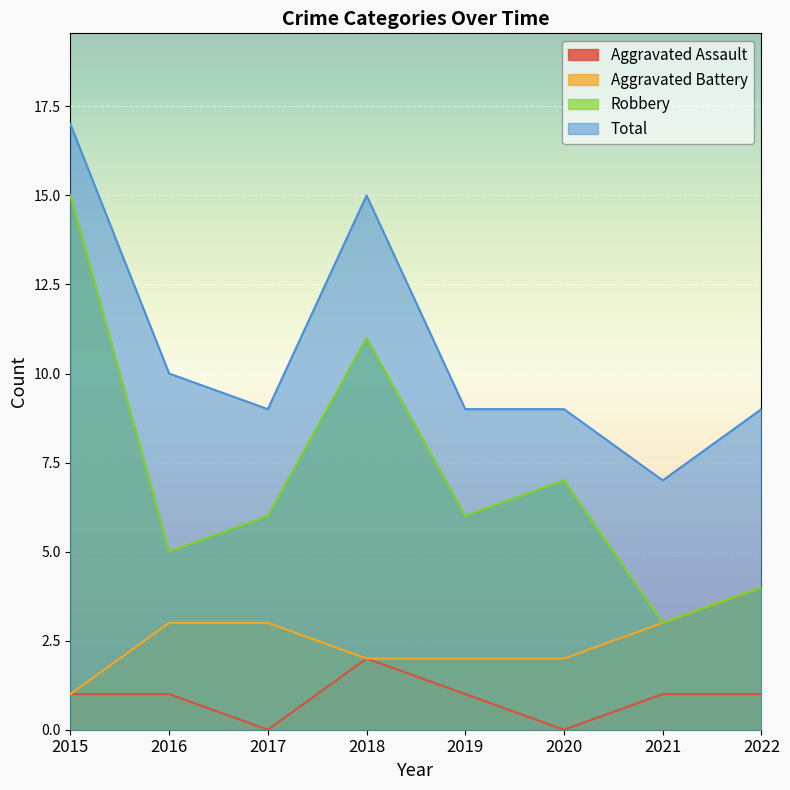

Which series has the largest total across all categories?

Total